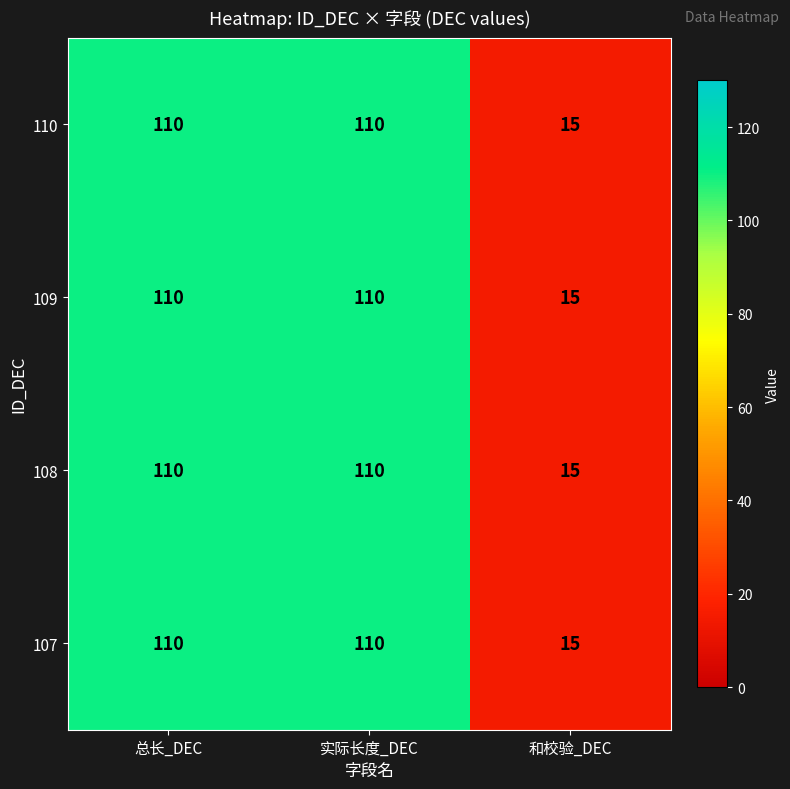

Reading left to right, extract all data points from this chart.

110: 总长_DEC=110	实际长度_DEC=110	和校验_DEC=15
109: 总长_DEC=110	实际长度_DEC=110	和校验_DEC=15
108: 总长_DEC=110	实际长度_DEC=110	和校验_DEC=15
107: 总长_DEC=110	实际长度_DEC=110	和校验_DEC=15